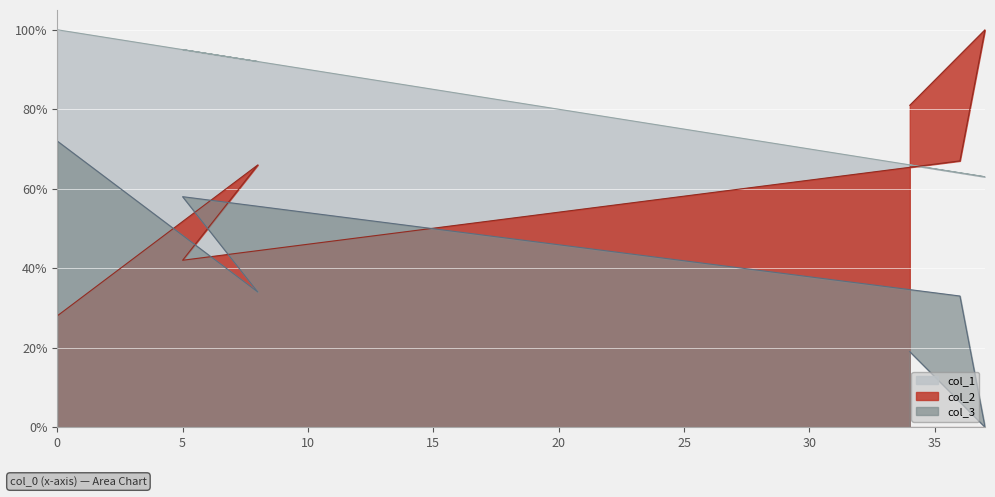

What is the difference between the highest and lowest values at 34?

62